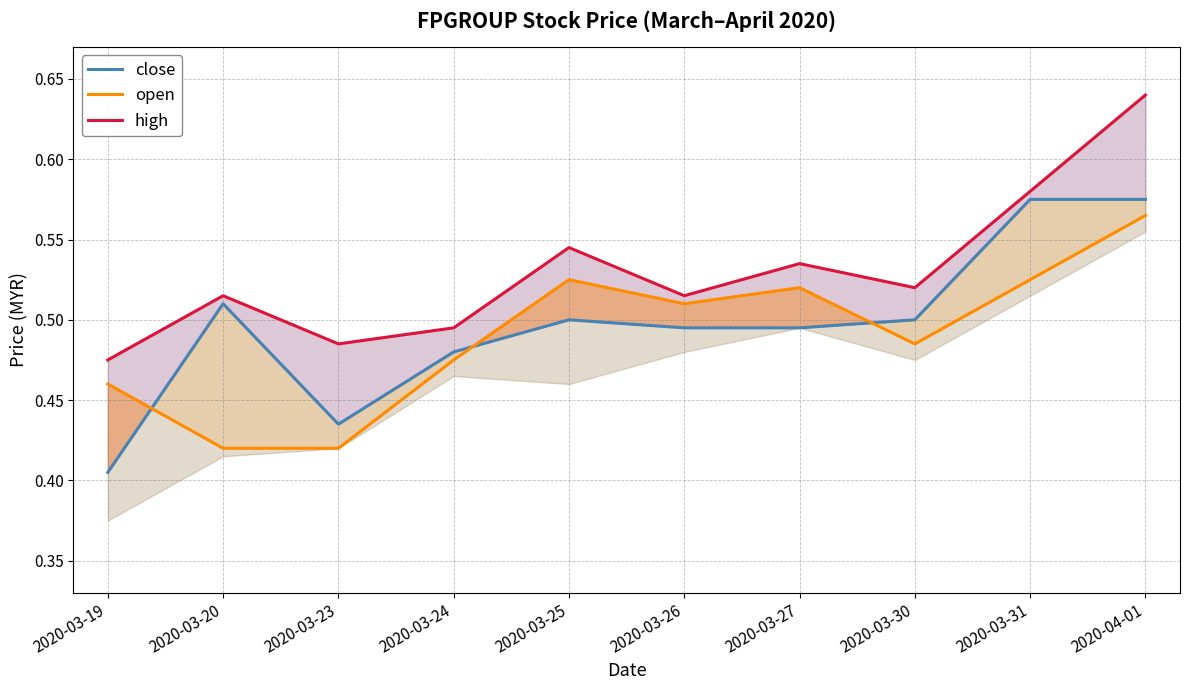

Which series has the largest total across all categories?

high